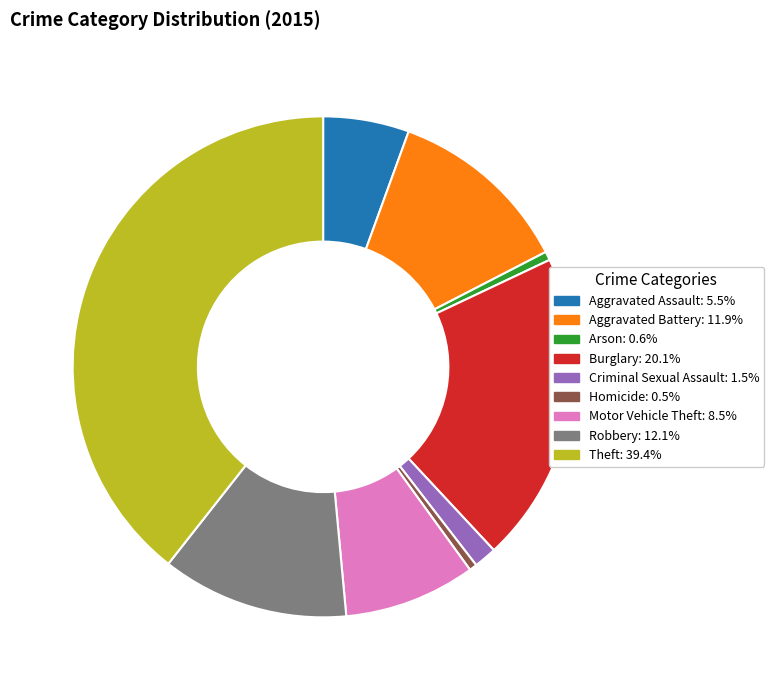

True or false: Criminal Sexual Assault accounts for 11% of the total.

False